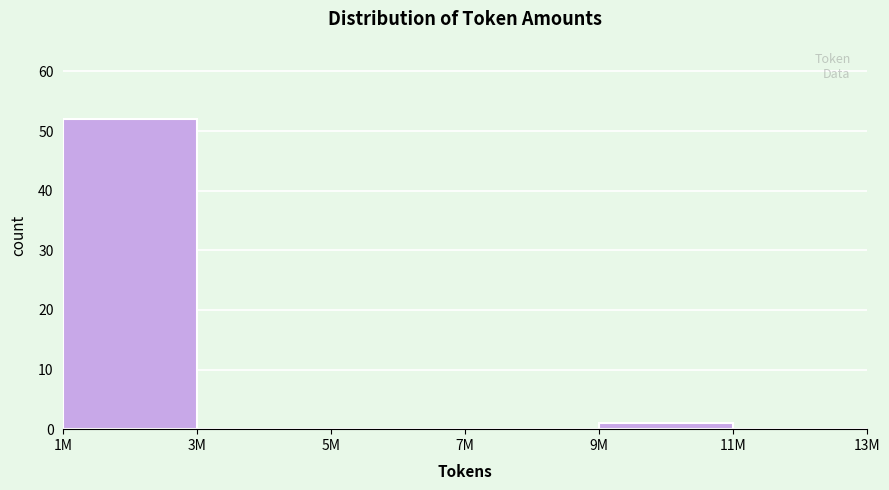

Reading left to right, list all the values displayed in this chart.

1M=52	3M=0	5M=0	7M=0	9M=1	11M=0